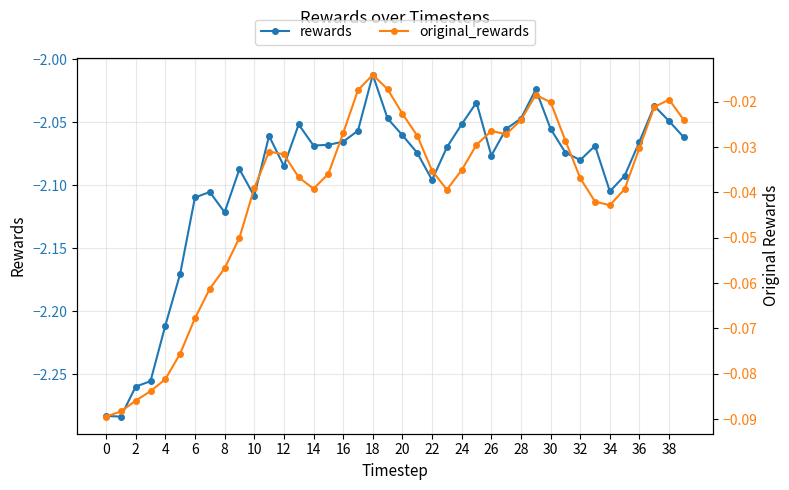

What are all the series names shown in the legend?

rewards, original_rewards